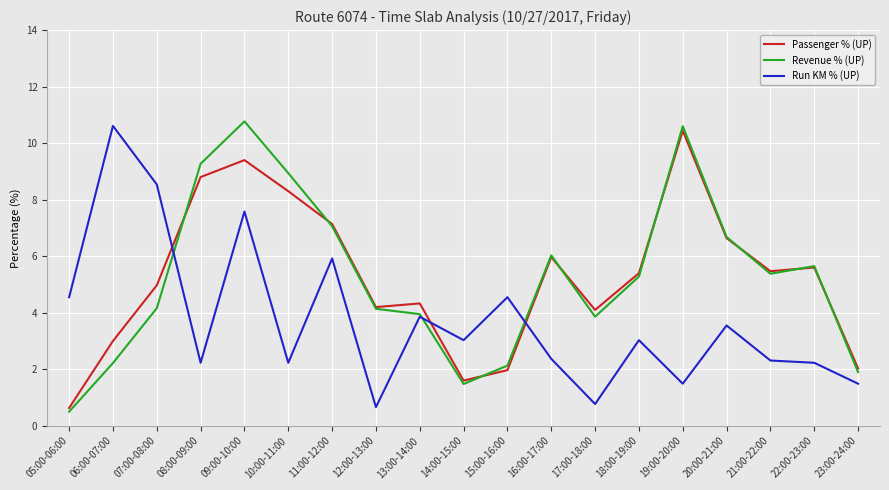

After their last crossing, which series has the higher values: Run KM % (UP) or Revenue % (UP)?

Revenue % (UP)